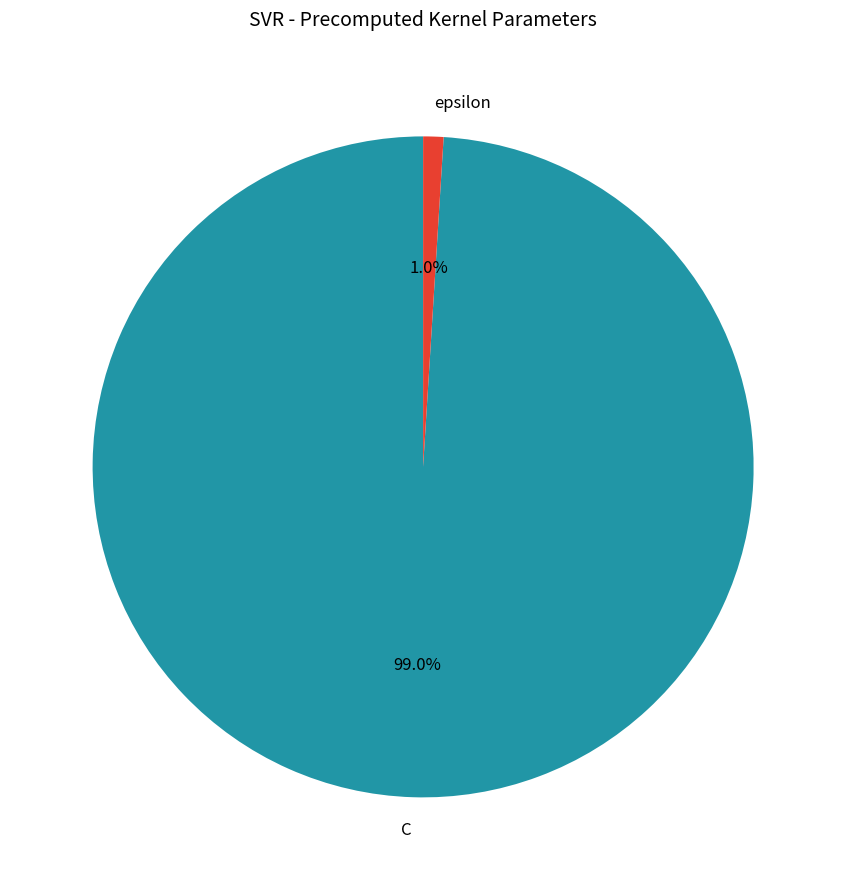

Which slice is the smallest?

epsilon